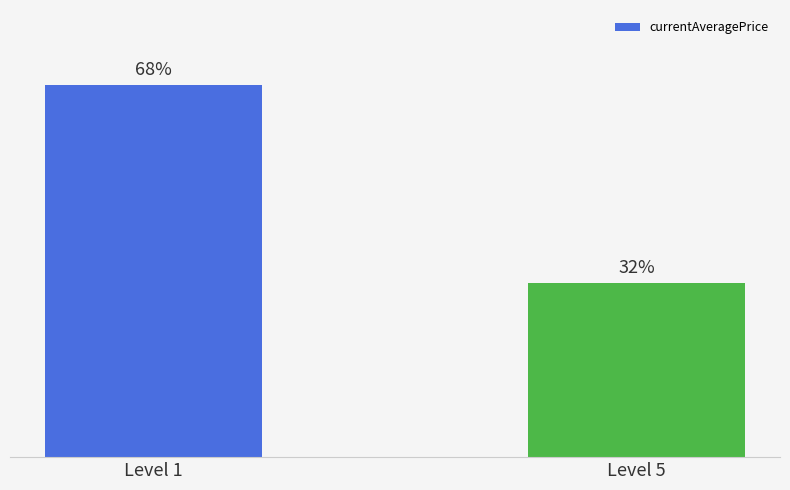

List the labels in order of value, largest first.

Level 1, Level 5